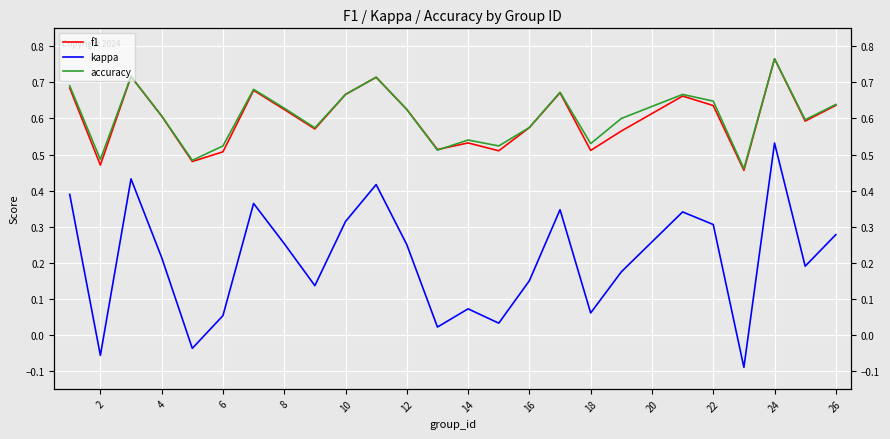

What is the value of the accuracy point at the 8th from the left?

0.6